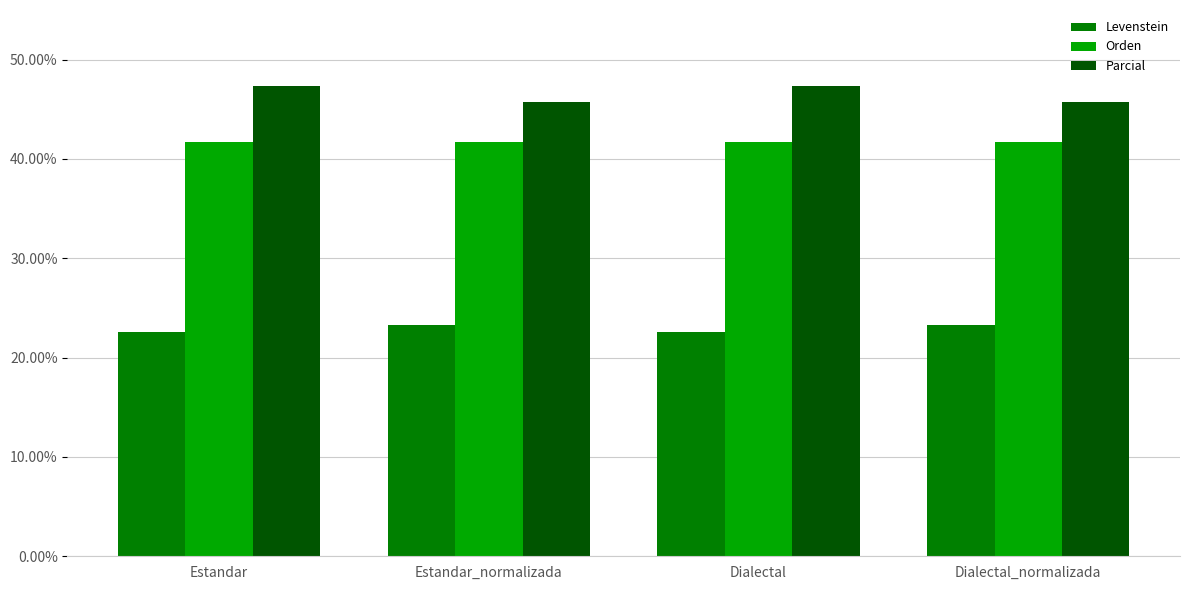

Reading right to left, list all the values displayed in this chart.

Levenstein: 23.3	22.6	23.3	22.6
Orden: 41.7	41.7	41.7	41.7
Parcial: 45.7	47.4	45.7	47.4